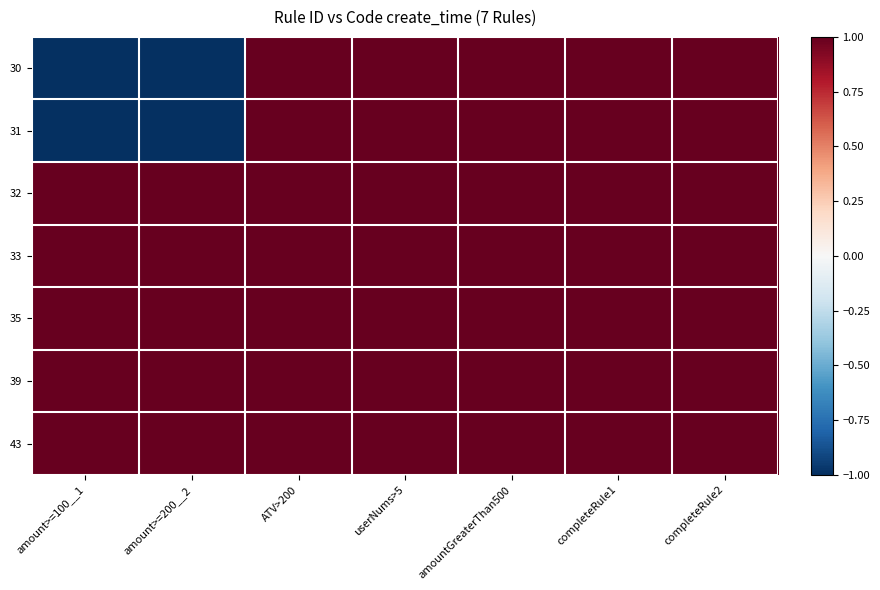

List the series in order of their peak value, lowest first.

30, 31, 32, 33, 35, 39, 43